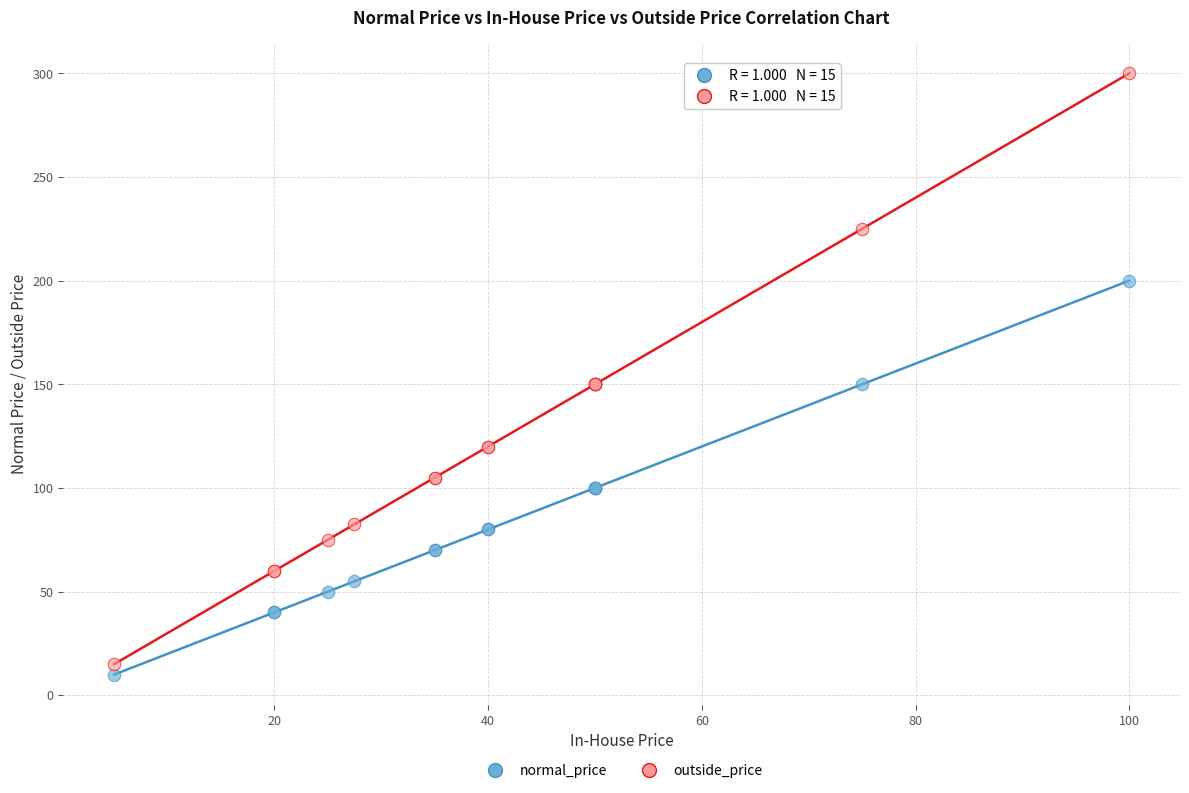

What is the X range (max minus min) for the scatter plot?

95.0